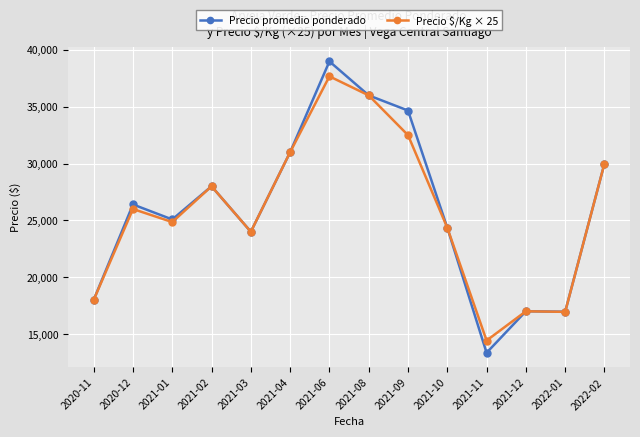

How many series are shown in this chart?

2